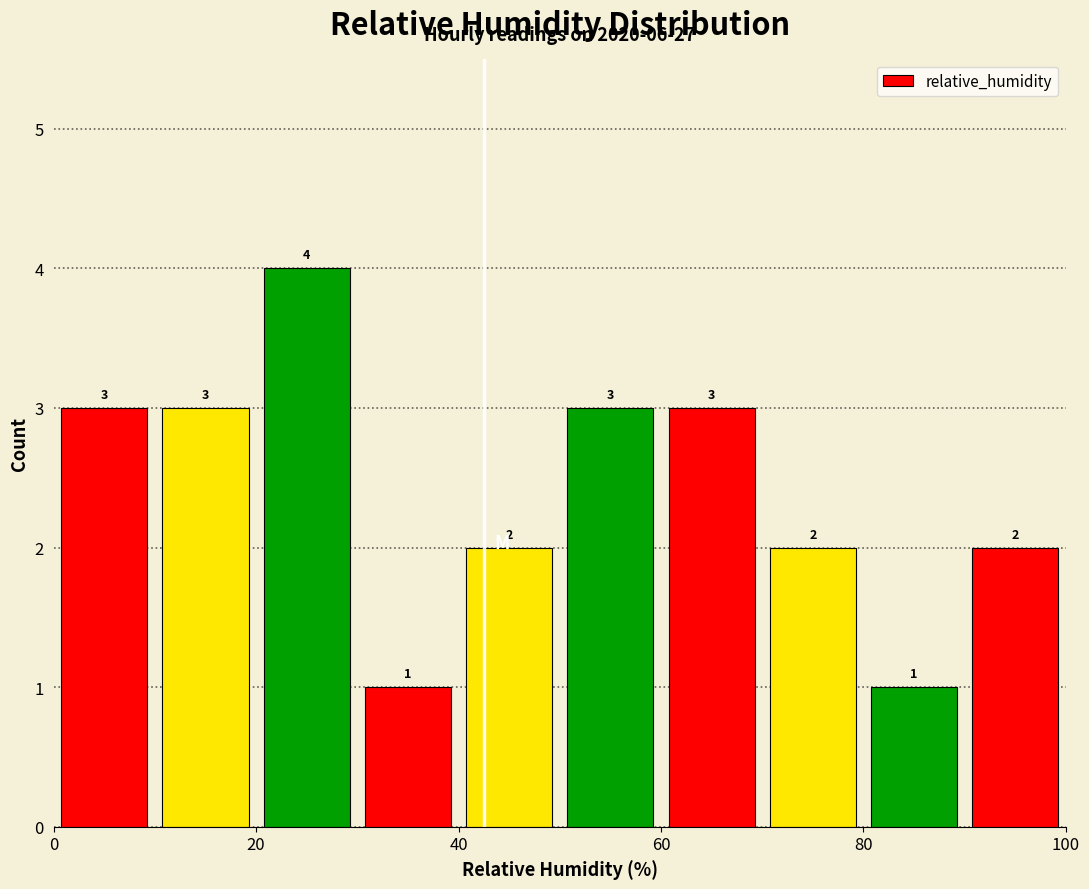

How tall is the bar that spans 30 to 40 on the x-axis?

1